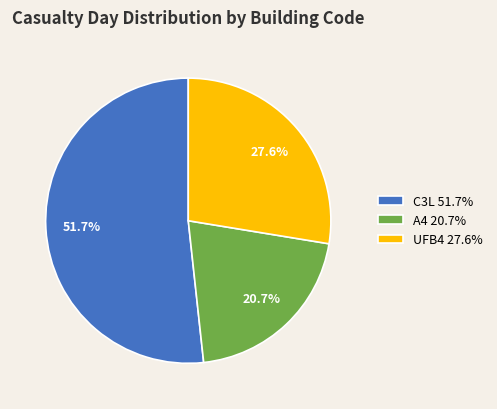

The A4 slice represents 21% of the pie. True or false?

True